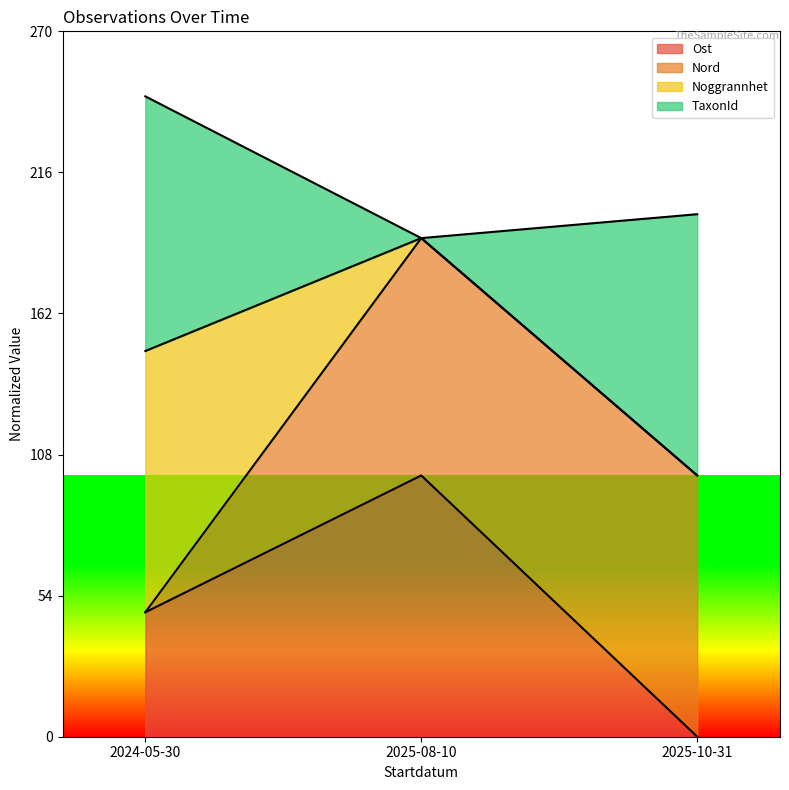

Rank the categories by Ost value from lowest to highest.

2025-10-31, 2024-05-30, 2025-08-10